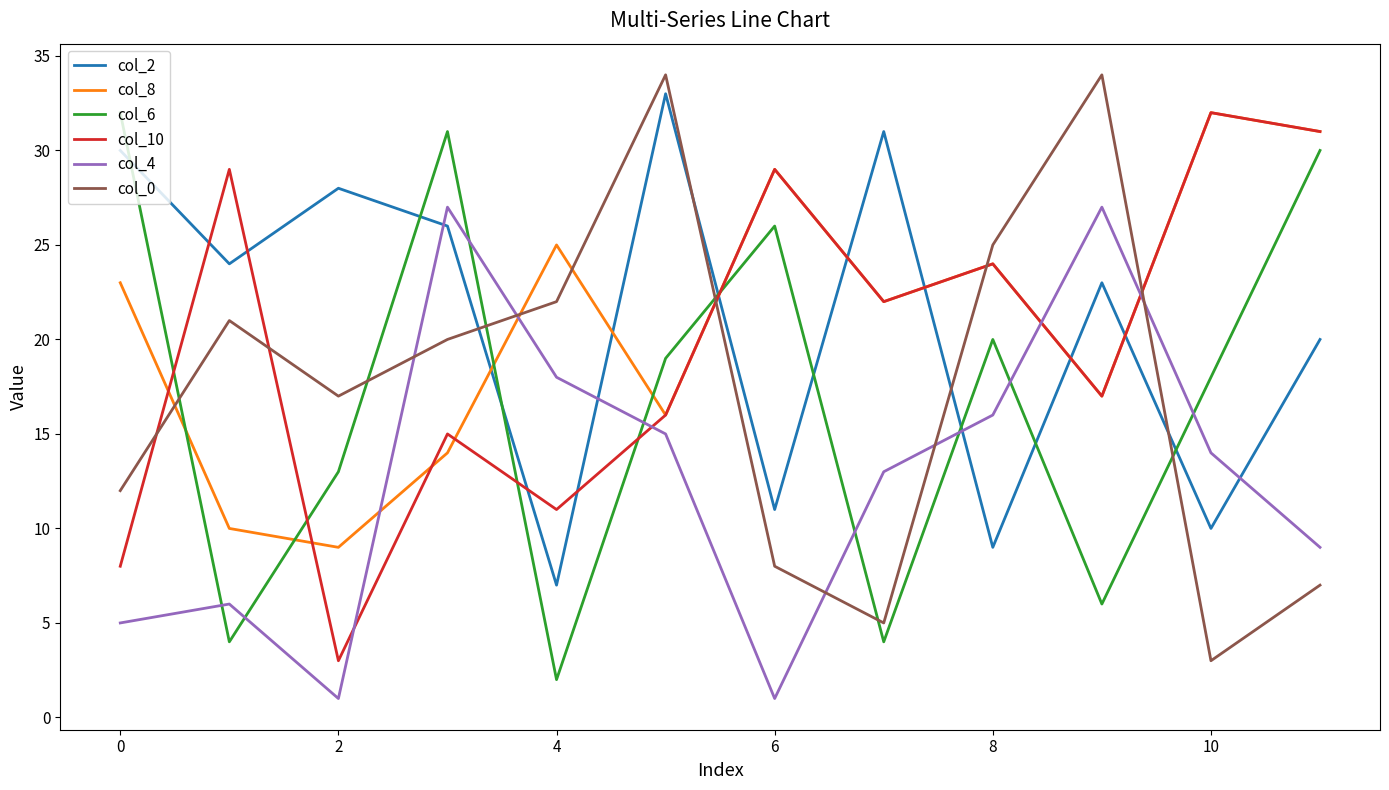

Which series ends up on top after the final intersection of col_4 and col_0?

col_4